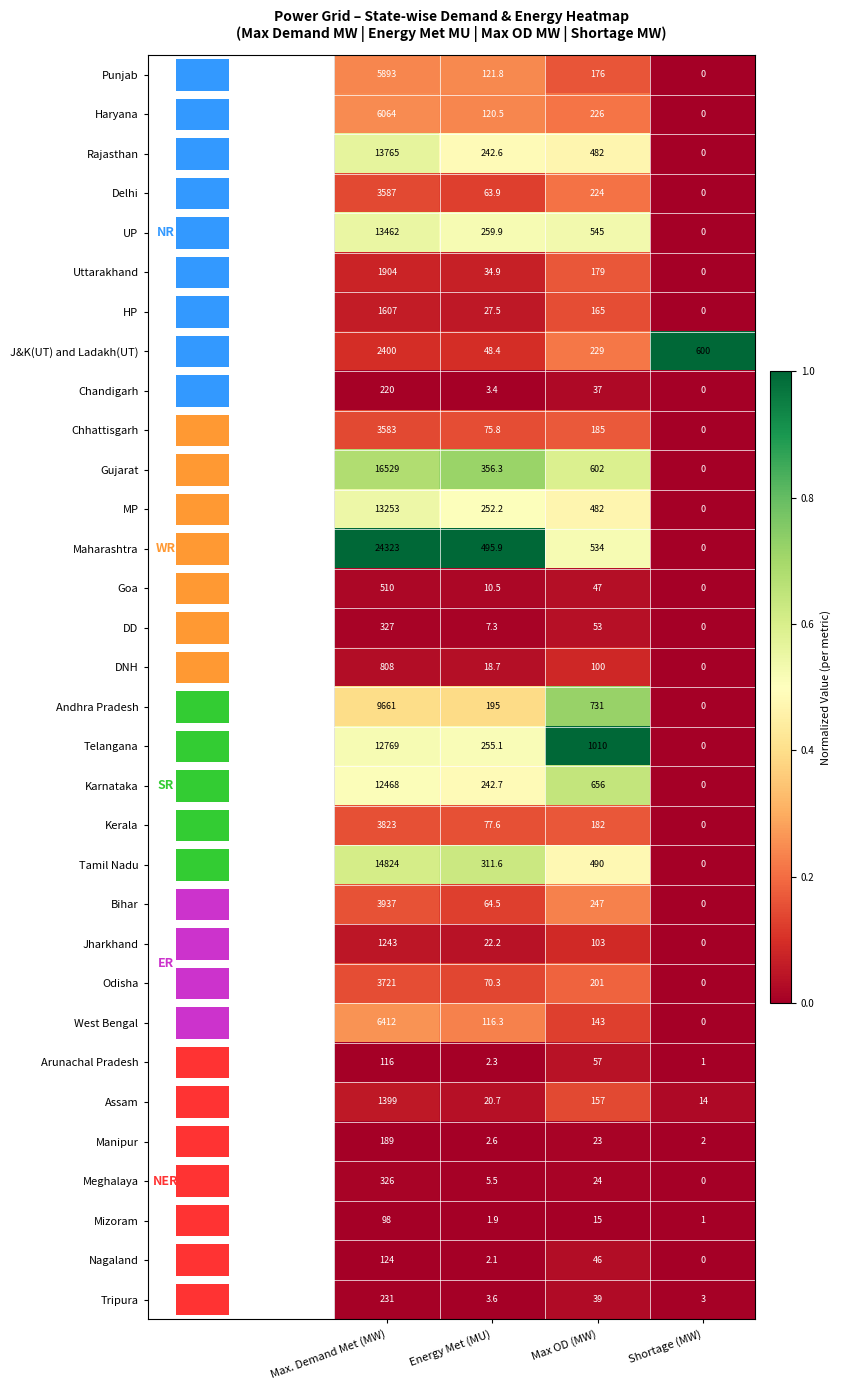

Is the value of DD at Shortage (MW) greater than the value of Maharashtra at Max OD (MW)?

No